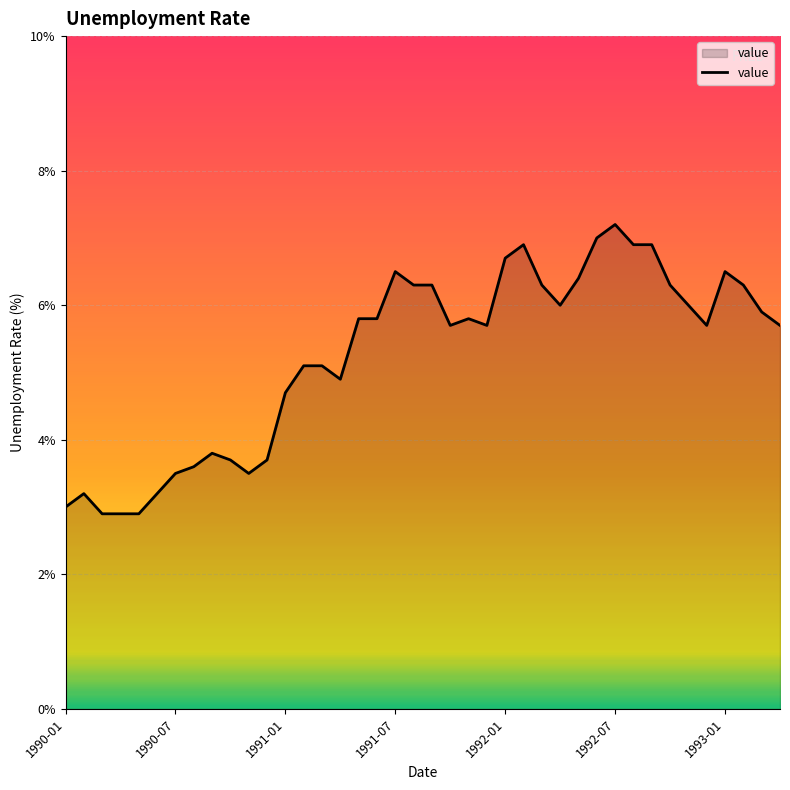

How many values are below 5?

14